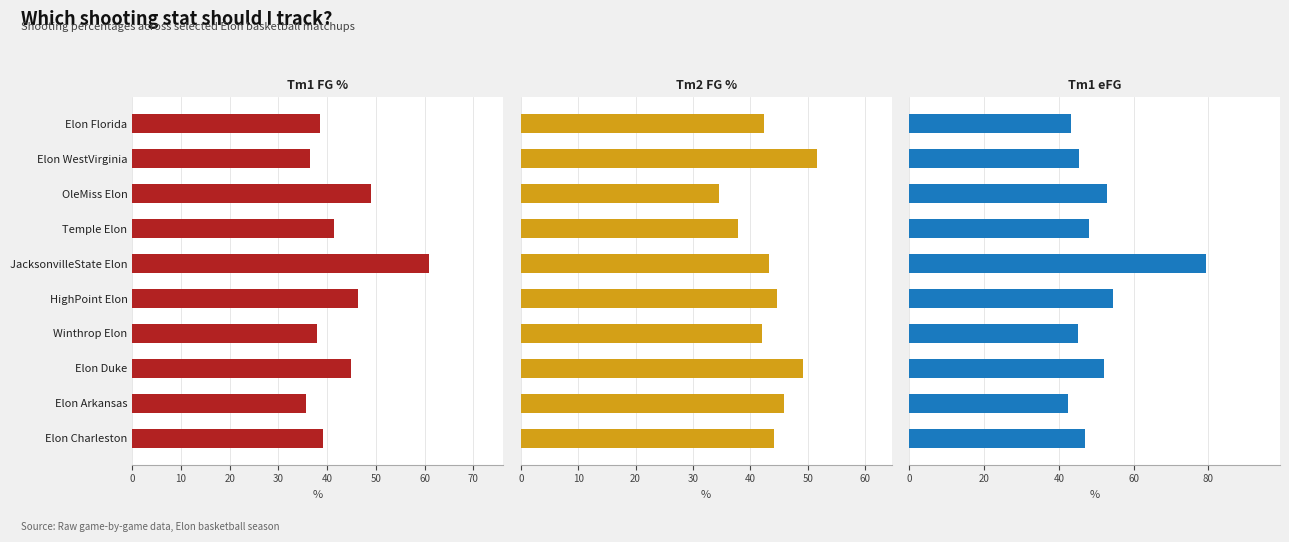

Reading left to right, extract all data points from this chart.

Team1_FG_Percent: 38.5	36.4	49.1	41.5	60.9	46.4	38.0	44.9	35.6	39.2
Team2_FG_Percent: 42.4	51.7	34.6	37.9	43.3	44.7	42.0	49.2	45.8	44.1
Team1_eFG: 43.3	45.5	52.8	48.1	79.3	54.5	45.0	52.0	42.4	47.1